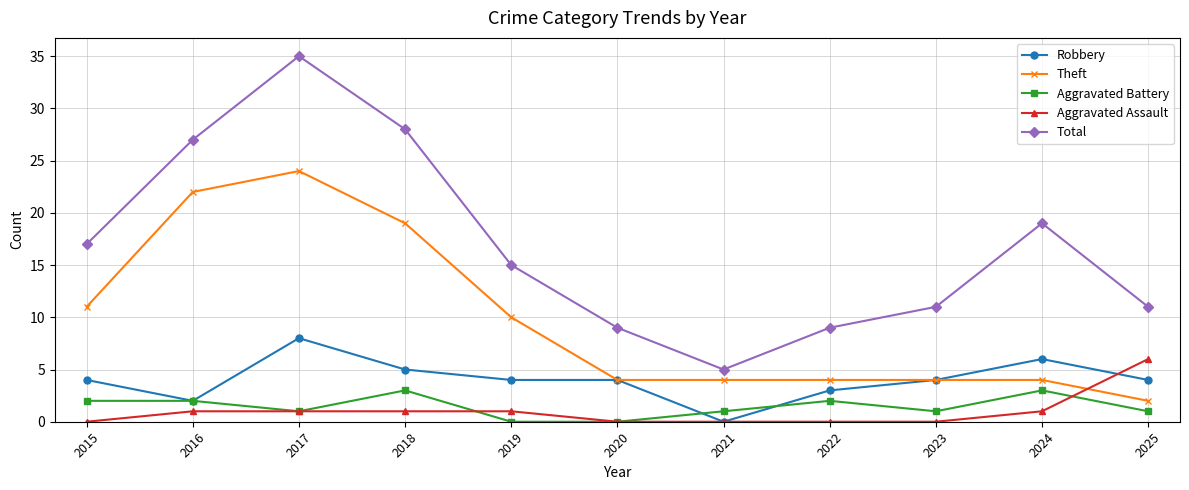

Reading right to left, list all the values displayed in this chart.

Robbery: 2025=4	2024=6	2023=4	2022=3	2021=0	2020=4	2019=4	2018=5	2017=8	2016=2	2015=4
Theft: 2025=2	2024=4	2023=4	2022=4	2021=4	2020=4	2019=10	2018=19	2017=24	2016=22	2015=11
Aggravated Battery: 2025=1	2024=3	2023=1	2022=2	2021=1	2020=0	2019=0	2018=3	2017=1	2016=2	2015=2
Aggravated Assault: 2025=6	2024=1	2023=0	2022=0	2021=0	2020=0	2019=1	2018=1	2017=1	2016=1	2015=0
Total: 2025=11	2024=19	2023=11	2022=9	2021=5	2020=9	2019=15	2018=28	2017=35	2016=27	2015=17